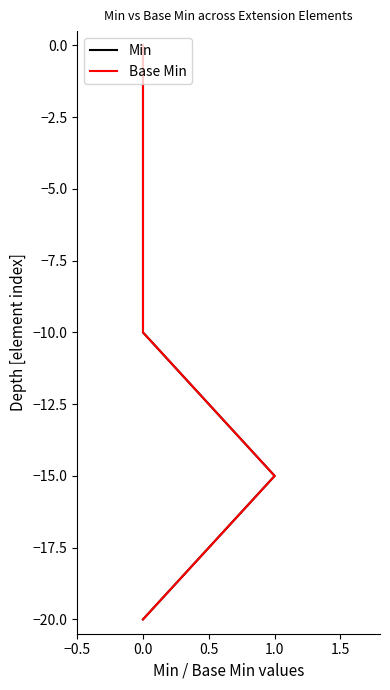

Which series has the largest total across all categories?

Min